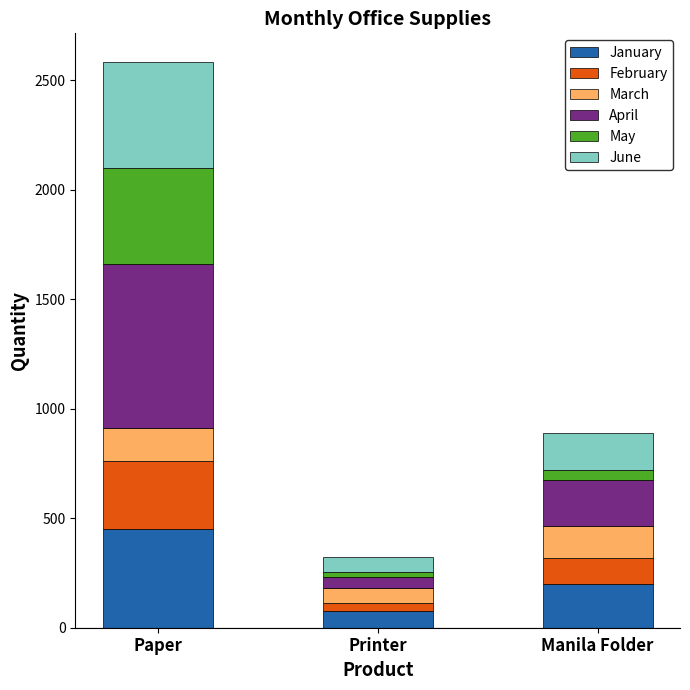

Reading left to right, what are the values for January?

Paper=450	Printer=75	Manila Folder=200